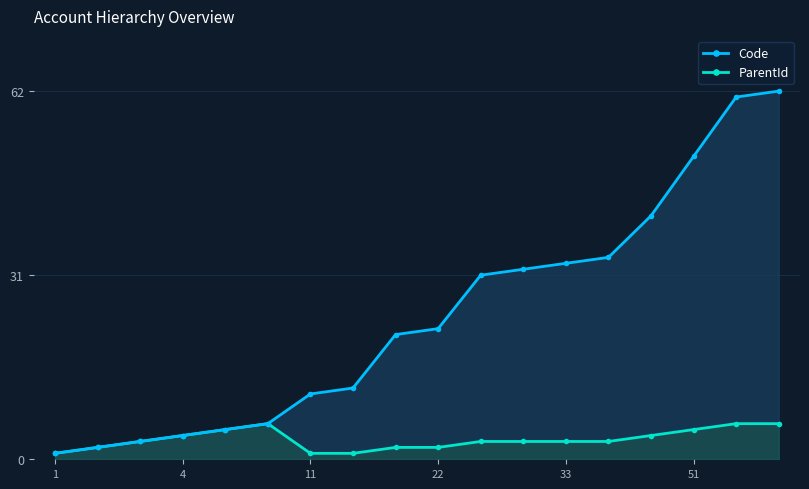

What is the label of the 10th point from the right?

8